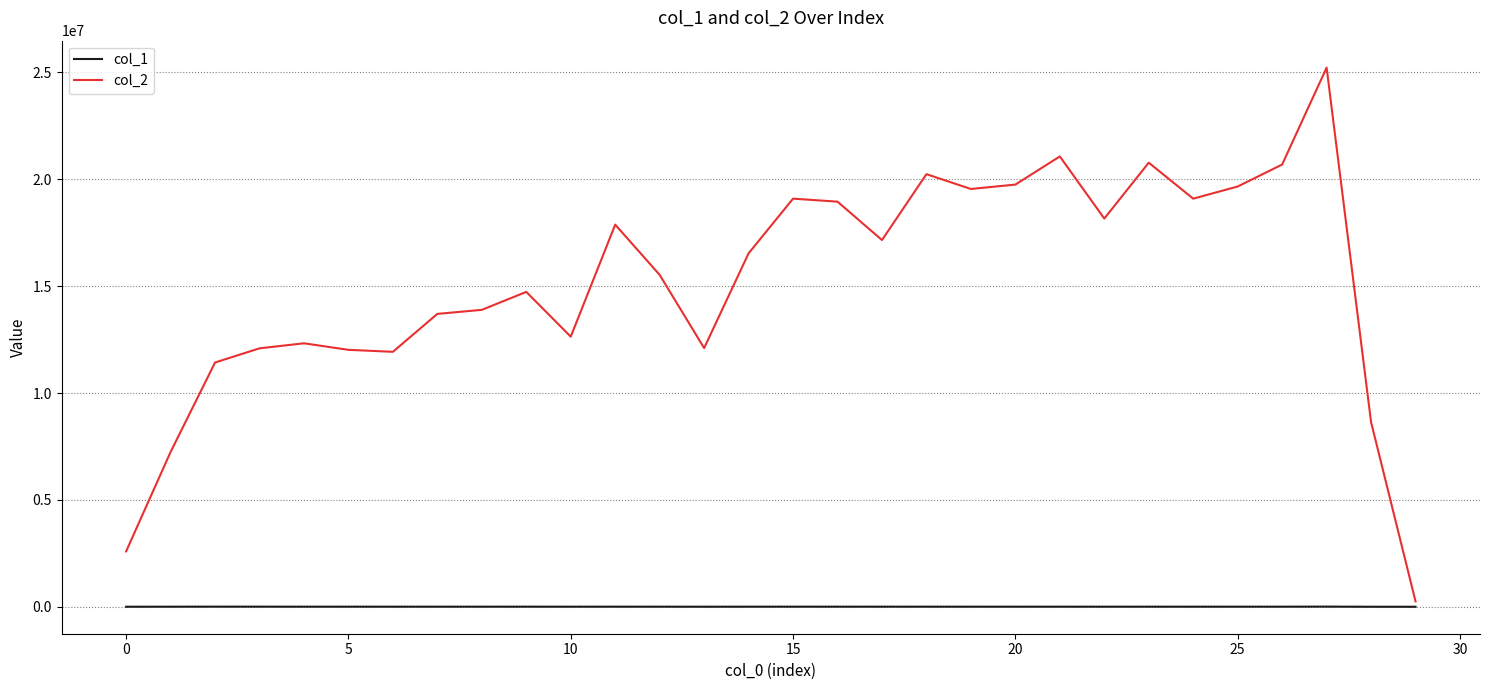

List the series in order of their overall mean, highest first.

col_2, col_1